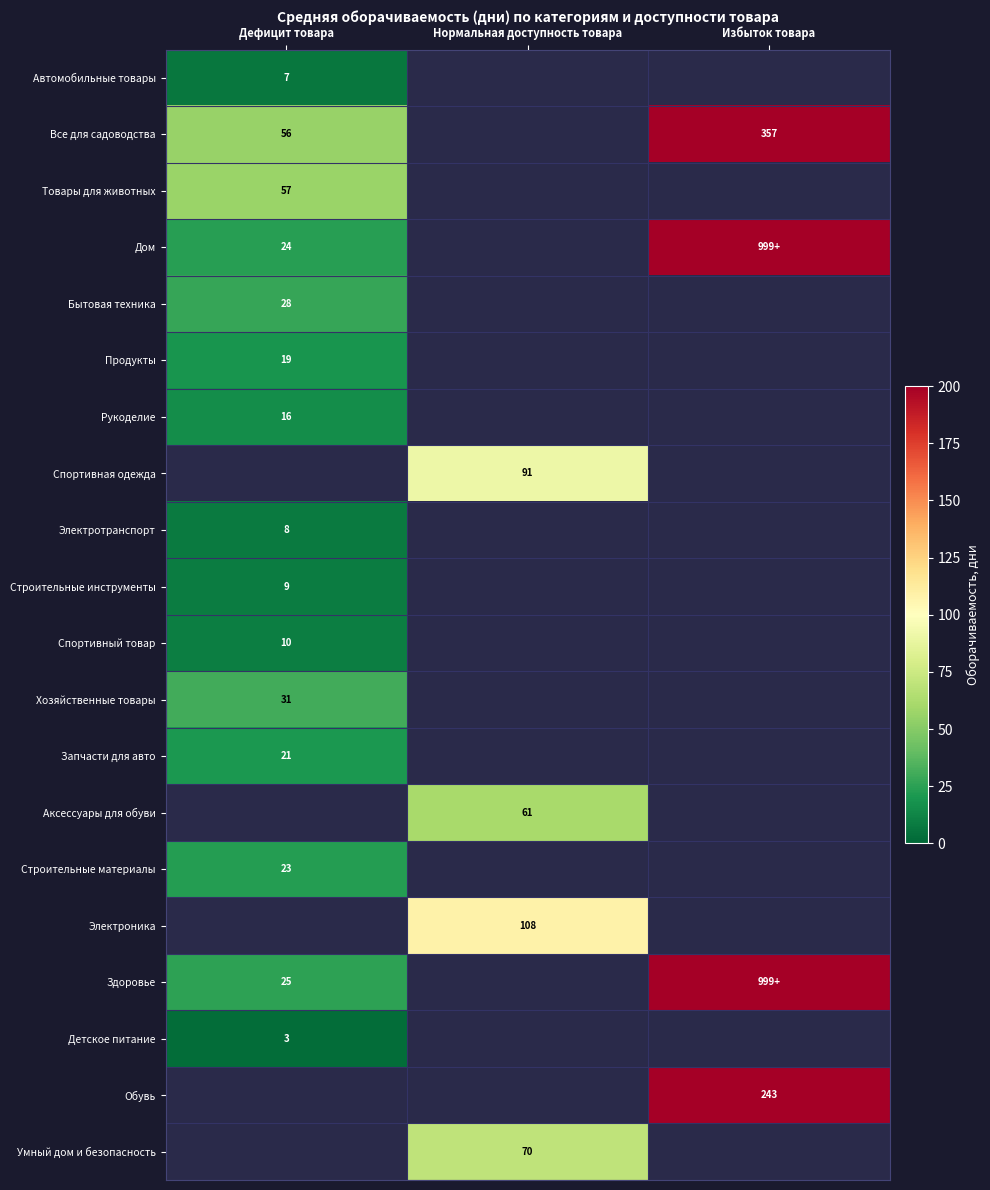

The Товары для животных series shows 57 at Дефицит товара. True or false?

True